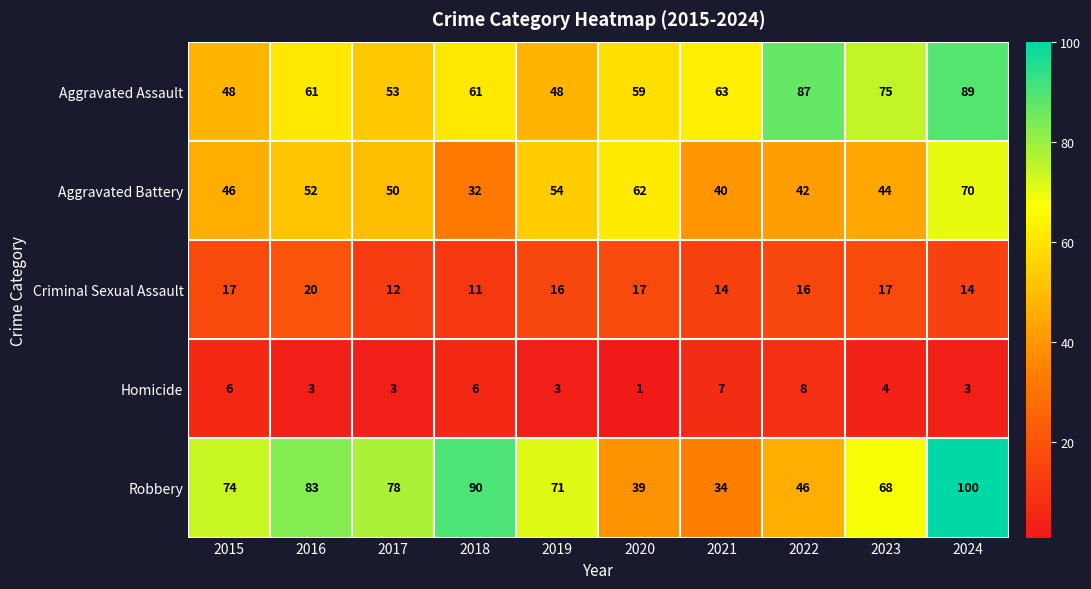

Which series has the widest spread of values?

Robbery